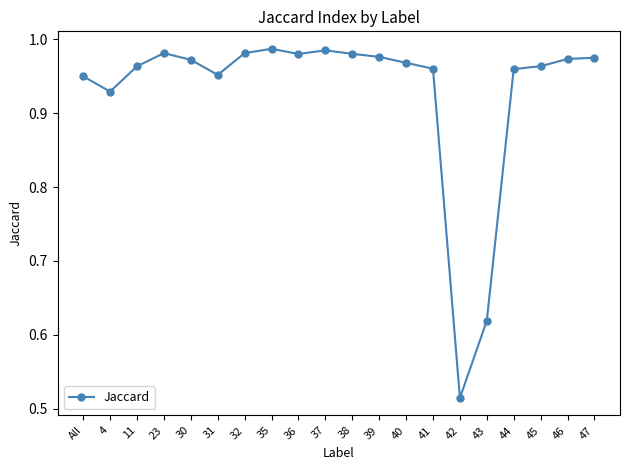

Where is the first local minimum?

4